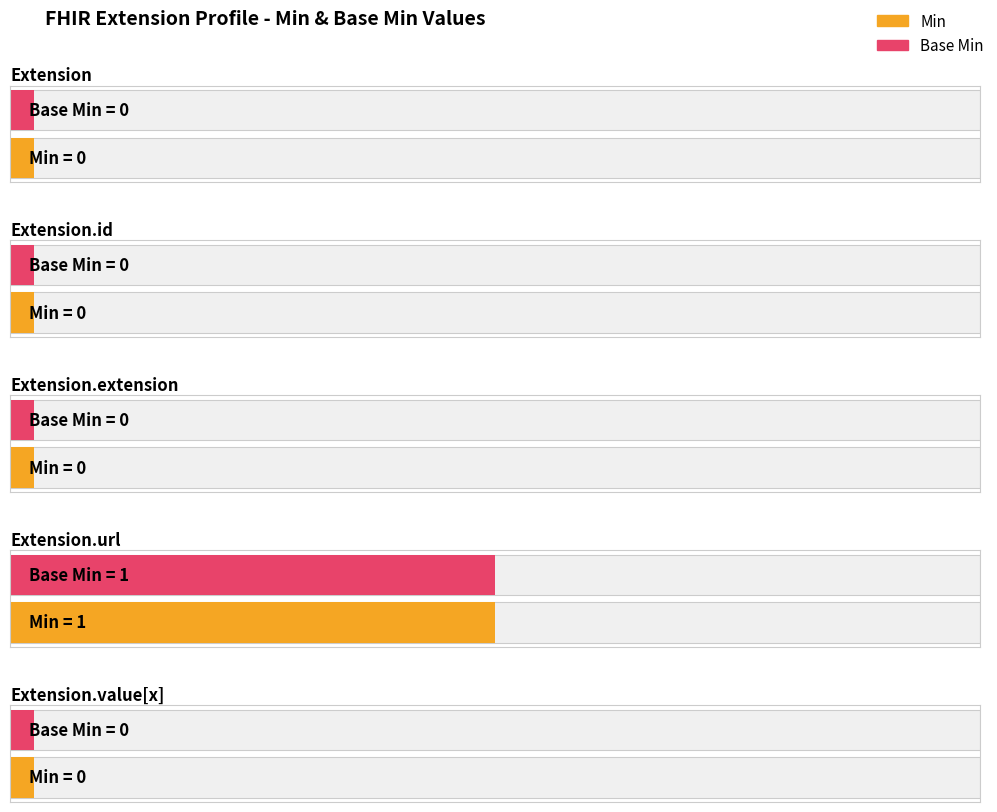

At which label is Base Min closest to 0?

Extension